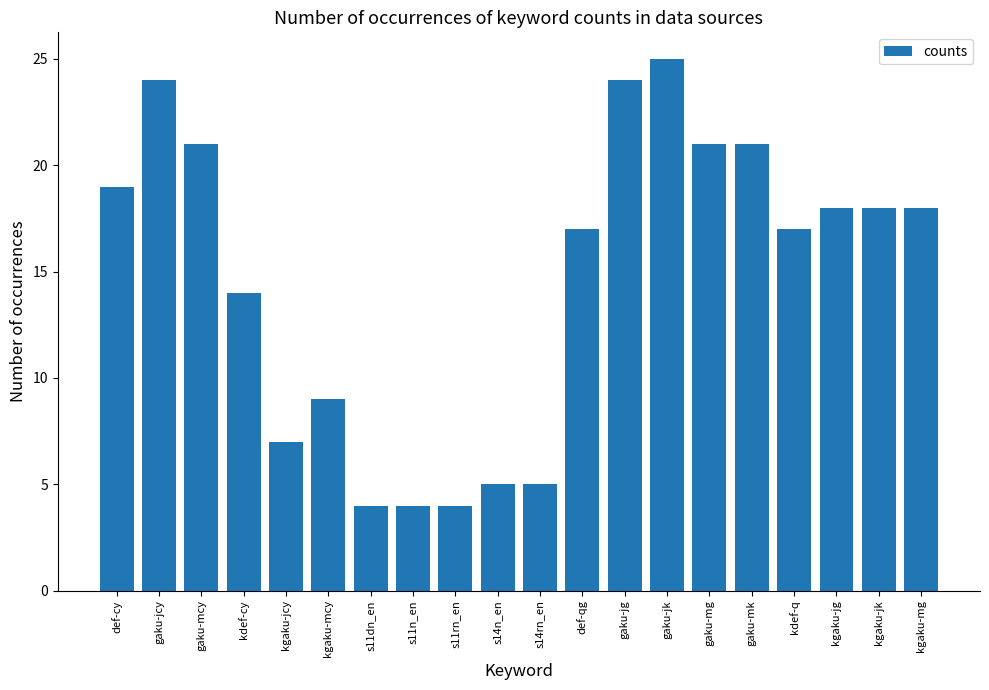

How many bars are there in total?

20